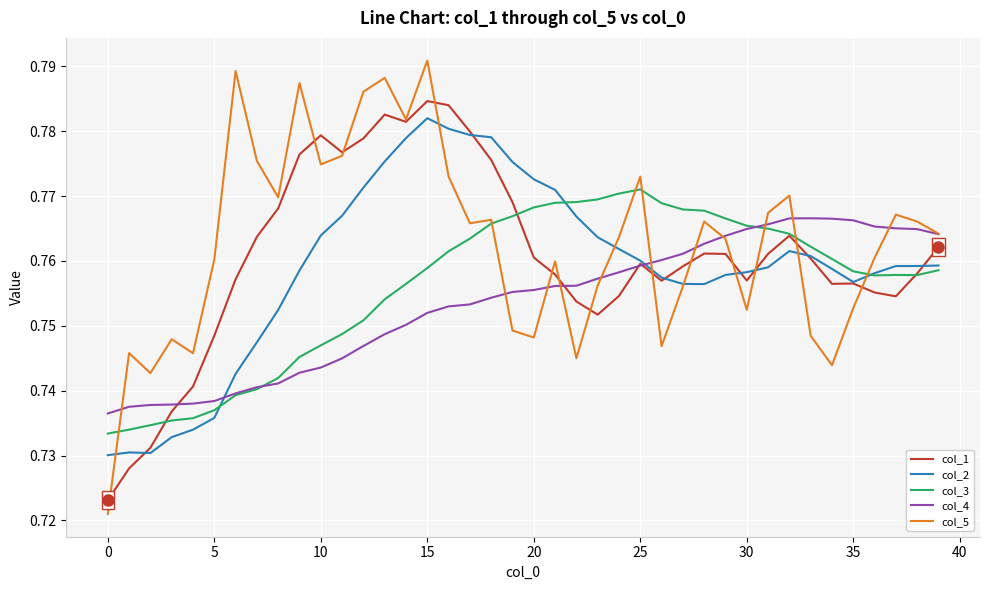

What is the difference between the maximum and minimum values in the col_5 series?

0.1